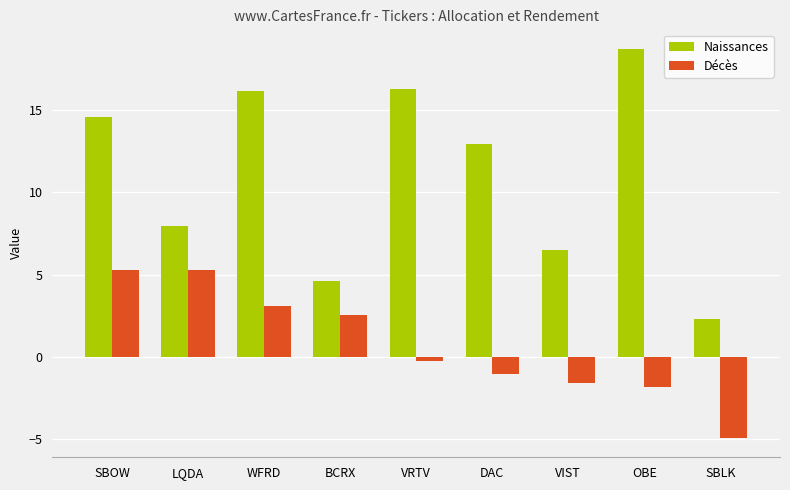

Reading left to right, what are all the values shown in this chart?

Naissances: SBOW=14.6	LQDA=8.0	WFRD=16.1	BCRX=4.6	VRTV=16.3	DAC=12.9	VIST=6.5	OBE=18.7	SBLK=2.3
Décès: SBOW=5.3	LQDA=5.3	WFRD=3.1	BCRX=2.6	VRTV=-0.2	DAC=-1.0	VIST=-1.6	OBE=-1.8	SBLK=-4.9